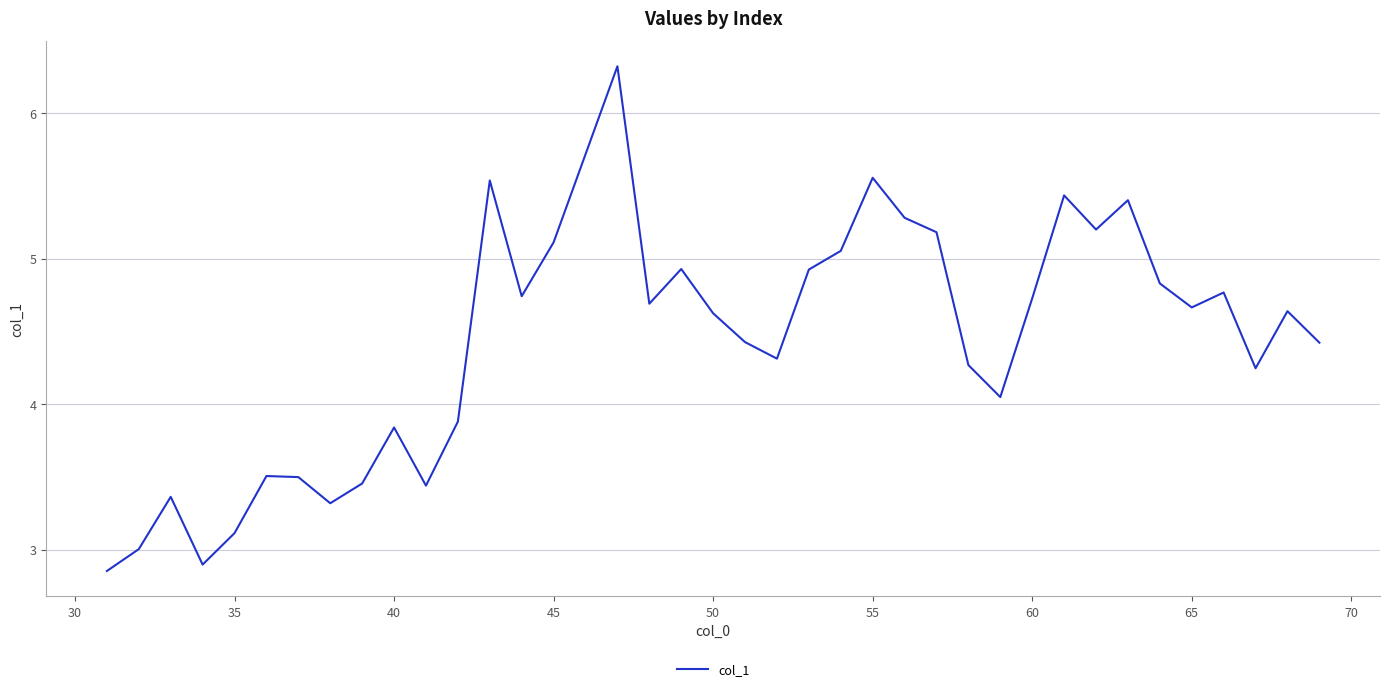

What is the maximum value shown in the chart?

6.3